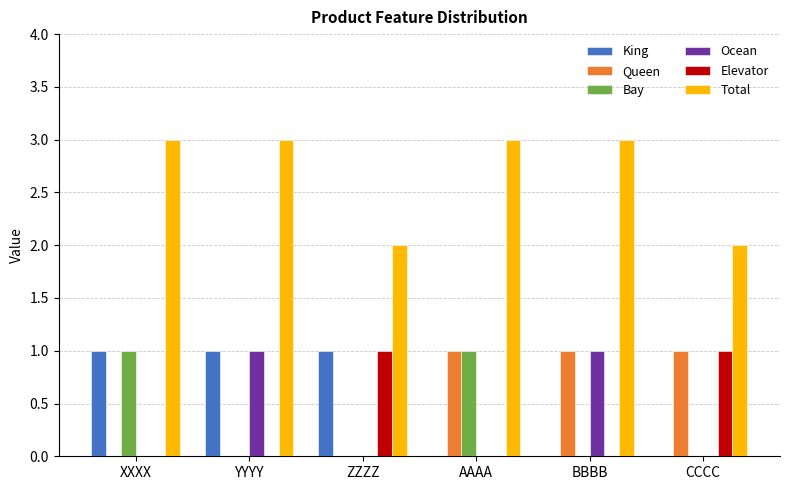

What is the maximum value shown in the chart?

3